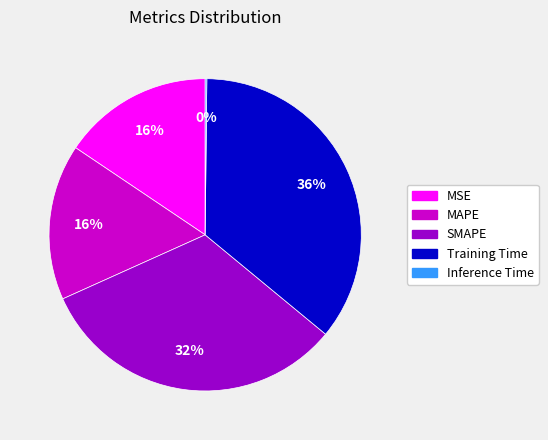

What is the largest slice in the pie chart?

Training Time